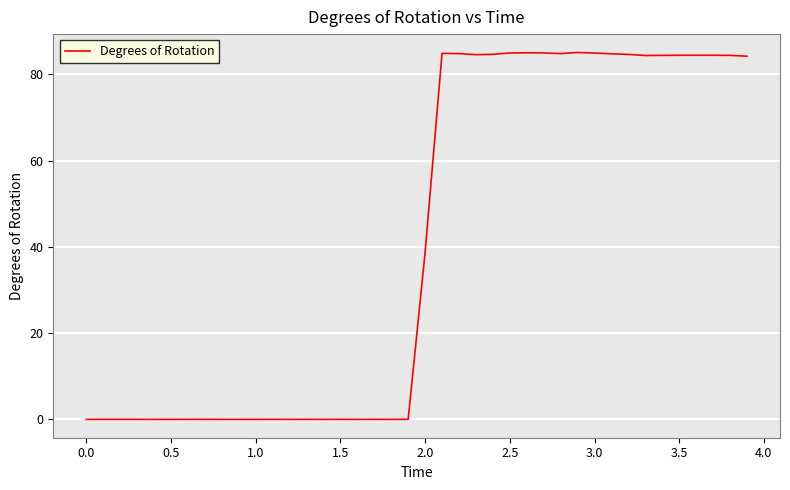

What is the maximum value shown in the chart?

85.1